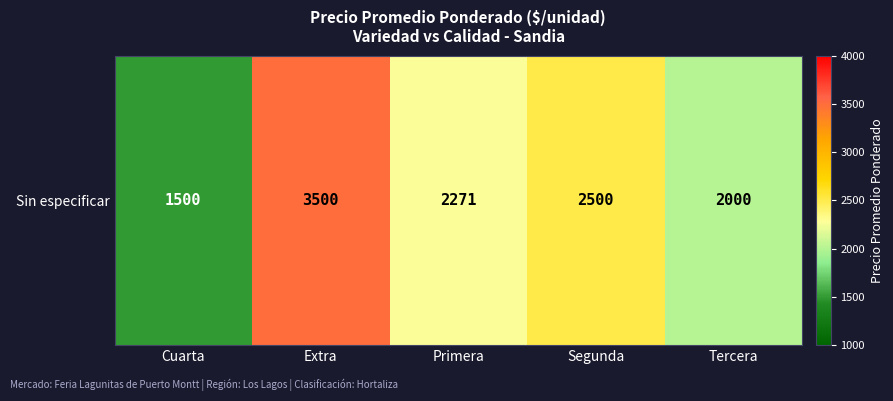

Approximately how many times larger is the value at Tercera compared to Segunda?

0.8